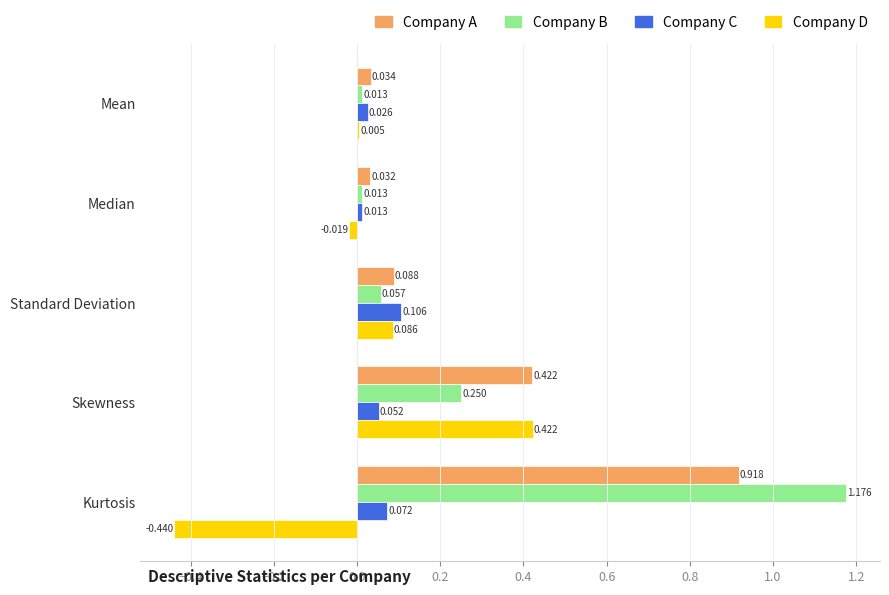

Which category has the lowest value across all series?

Kurtosis